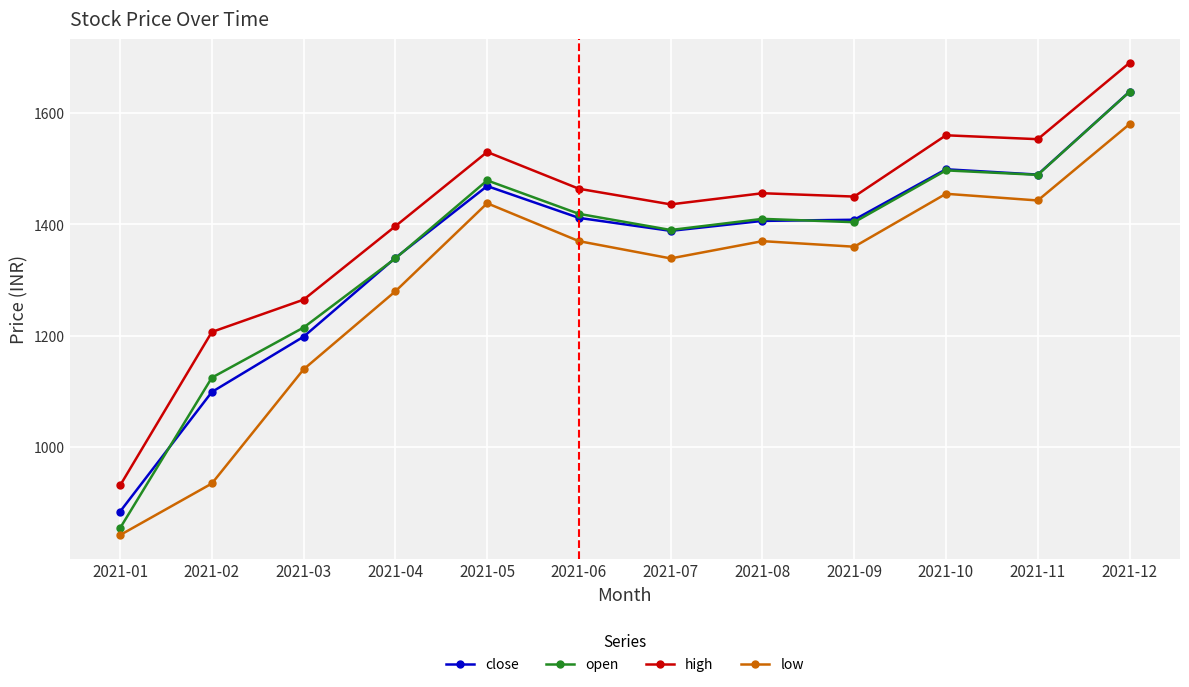

What is the value of the open point at the 12th from the left?

1638.0